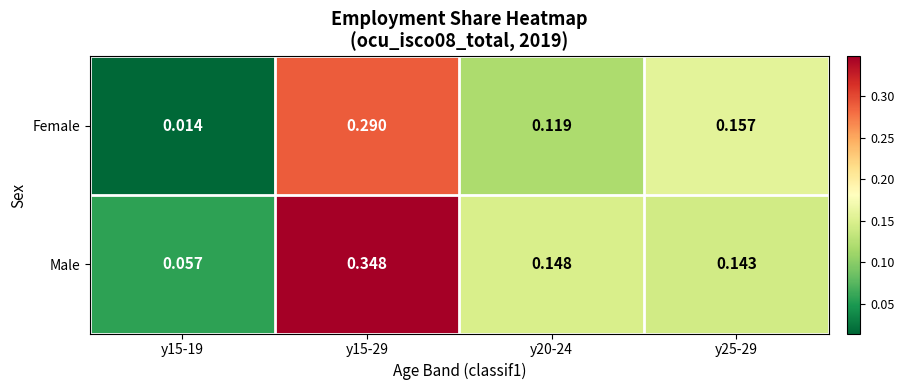

Which series has the largest total across all categories?

Male